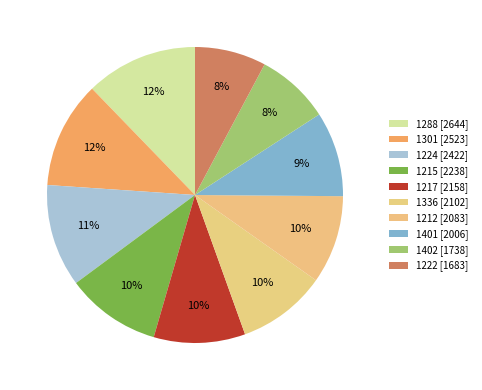

Is the sum of 1222 and 1217 greater than half?

No